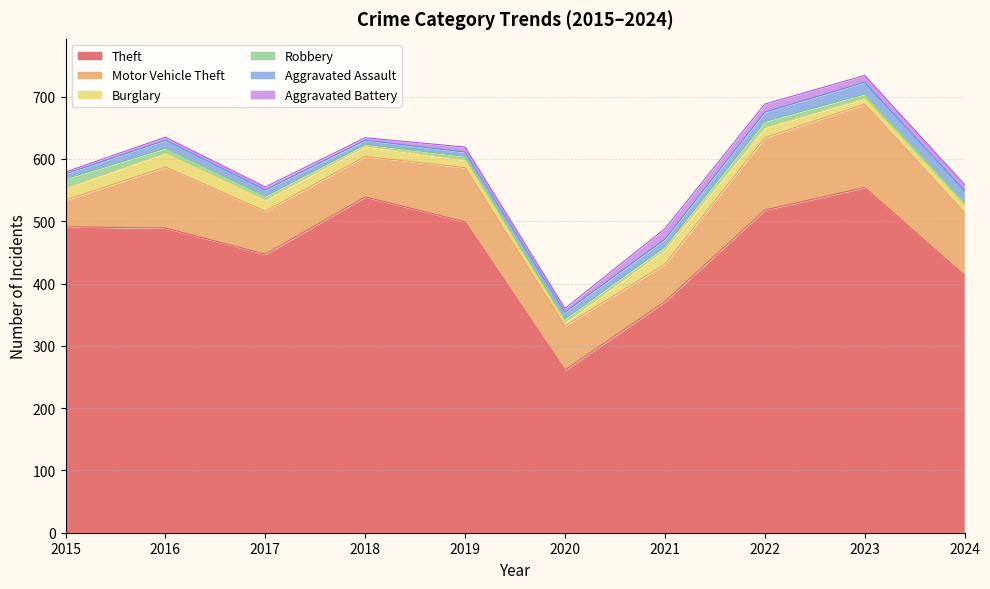

Reading left to right, extract all data points from this chart.

Theft: 2015=491	2016=489	2017=447	2018=539	2019=499	2020=261	2021=371	2022=518	2023=554	2024=413
Motor Vehicle Theft: 2015=43	2016=98	2017=69	2018=65	2019=87	2020=71	2021=60	2022=116	2023=134	2024=101
Burglary: 2015=19	2016=22	2017=18	2018=16	2019=12	2020=5	2021=23	2022=16	2023=9	2024=11
Robbery: 2015=15	2016=8	2017=6	2018=3	2019=6	2020=6	2021=5	2022=10	2023=7	2024=5
Aggravated Assault: 2015=8	2016=13	2017=10	2018=7	2019=7	2020=11	2021=12	2022=15	2023=19	2024=19
Aggravated Battery: 2015=3	2016=5	2017=5	2018=4	2019=8	2020=6	2021=17	2022=13	2023=11	2024=10